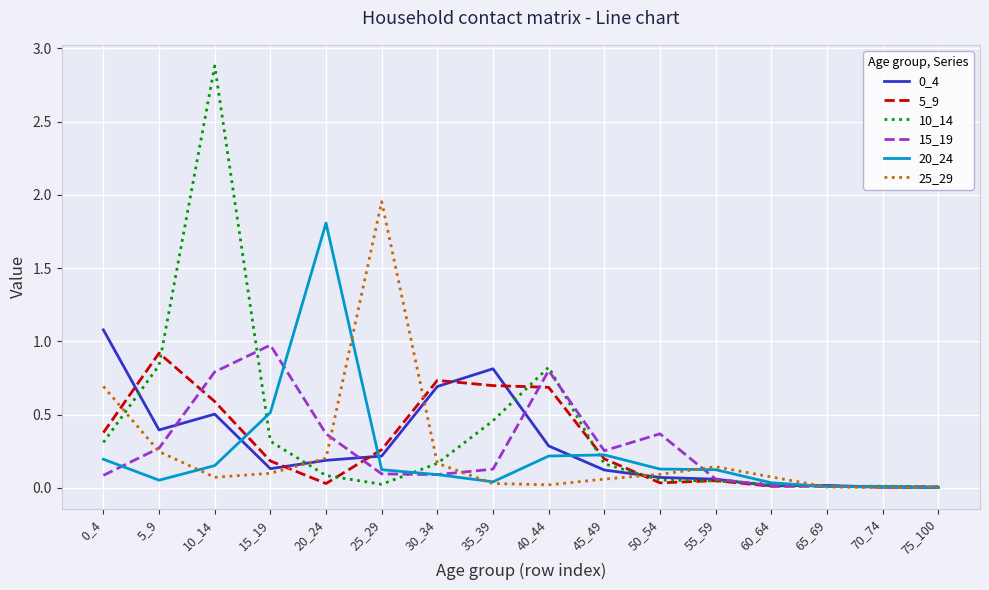

The 5_9 series shows 0.7 at 35_39. True or false?

True